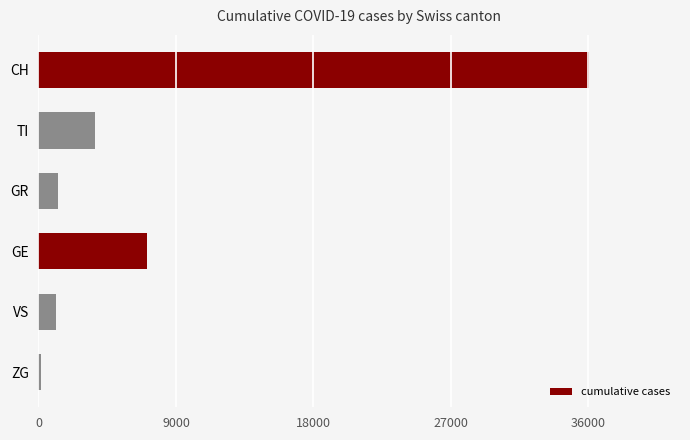

How many categories are shown in the chart?

6